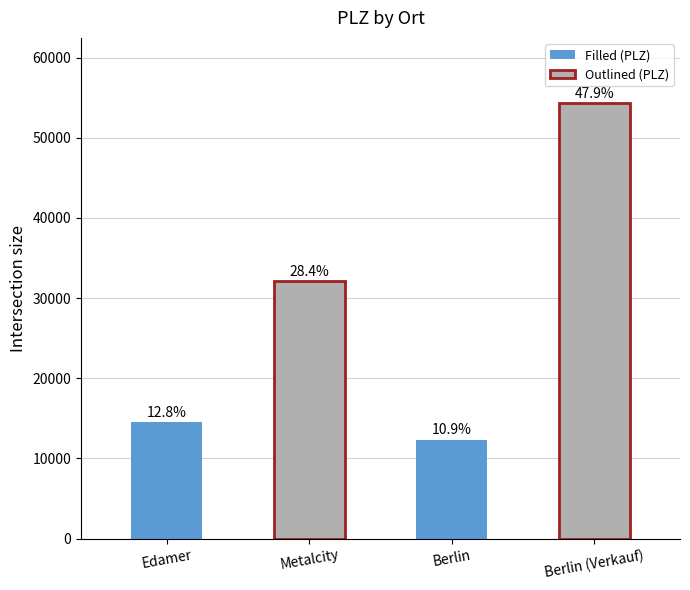

At which label does the data first exceed 32141?

Berlin (Verkauf)